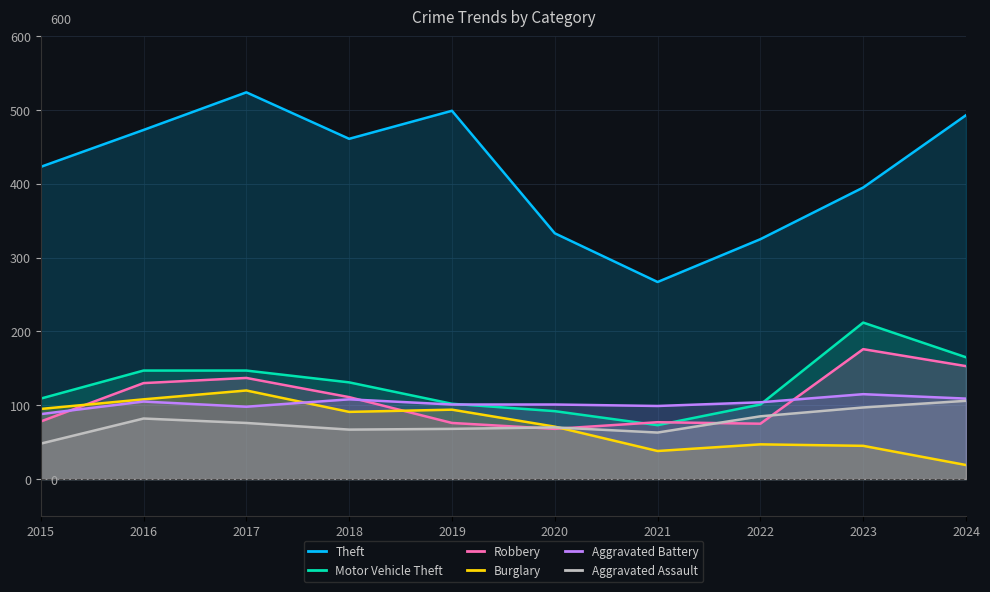

Count the number of data series in this chart.

6